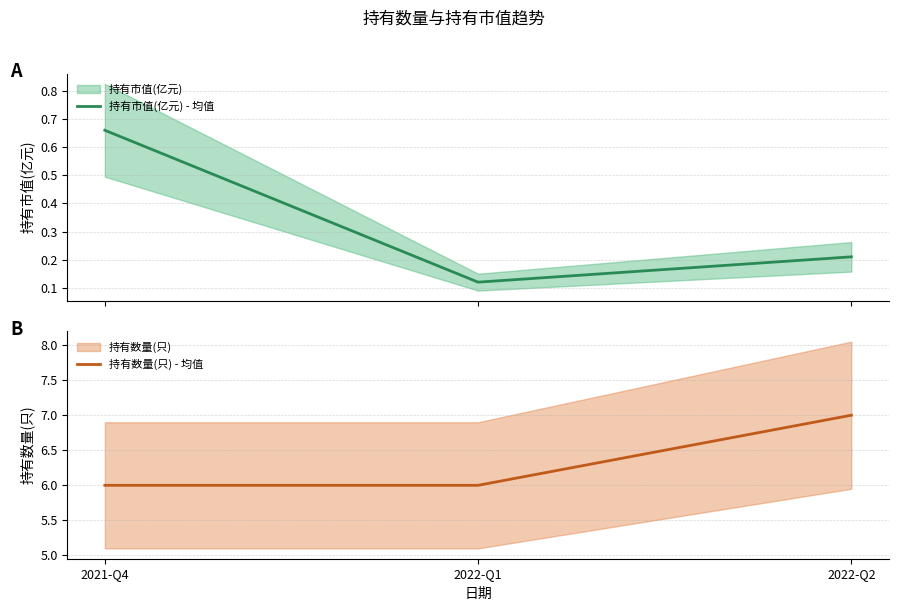

What is the value of the 持有数量(只) - 均值 point at the 2nd from the left?

6.0